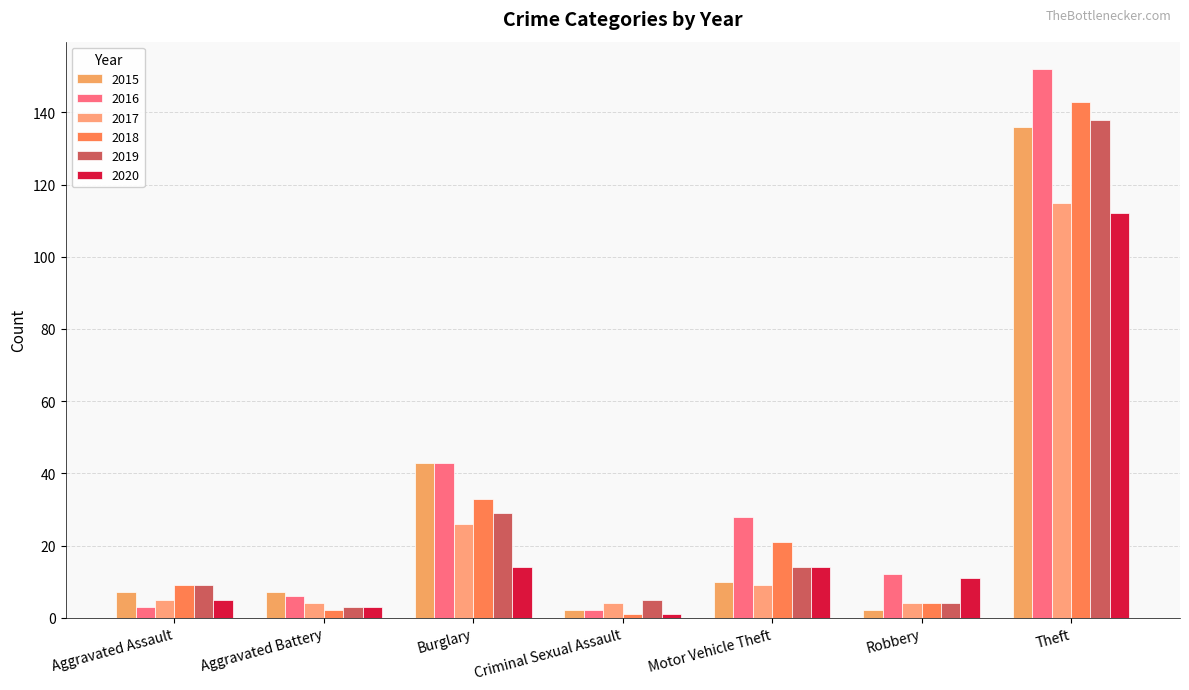

At which category is the sum across all series the highest?

Theft